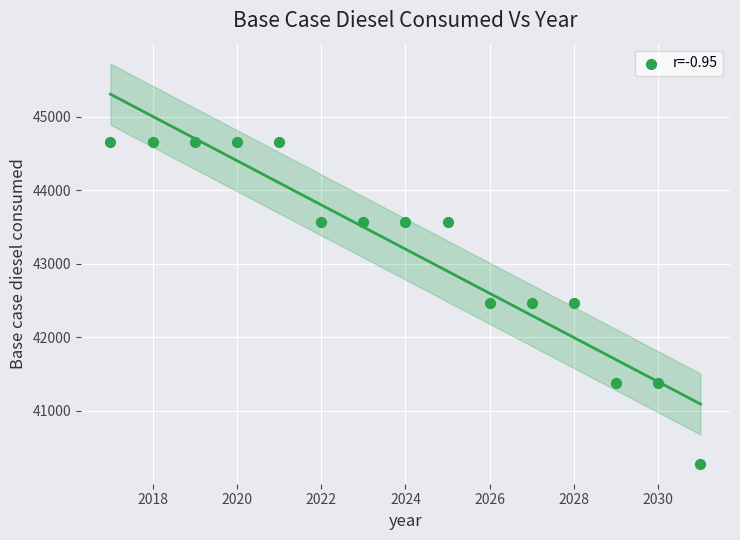

What is the range of X values (max minus min)?

14.0